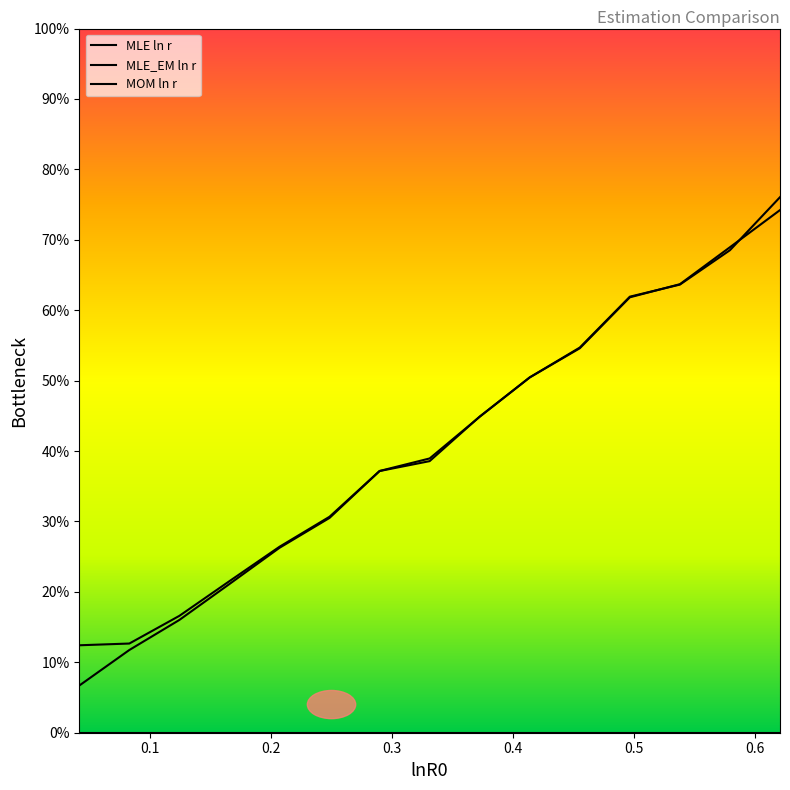

Which series has the largest range (max minus min)?

MLE_EM ln r